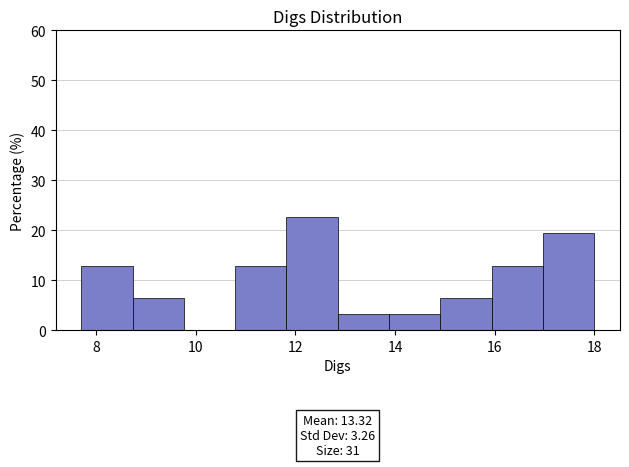

Over which range of the x-axis is the bar tallest?

11.8 to 12.8